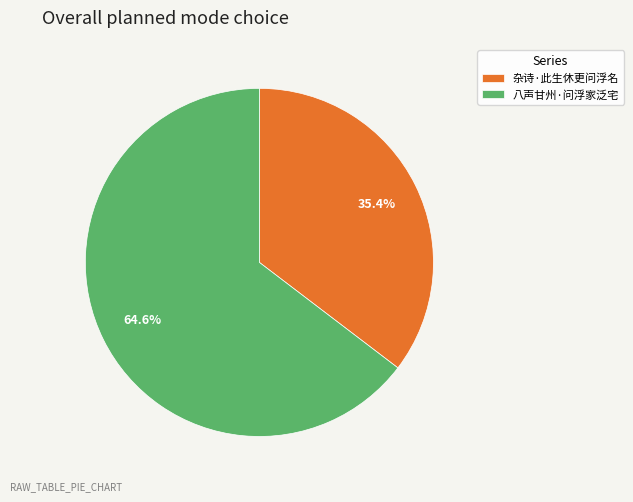

What percentage is NOT represented by 杂诗·此生休更问浮名?

64.6%